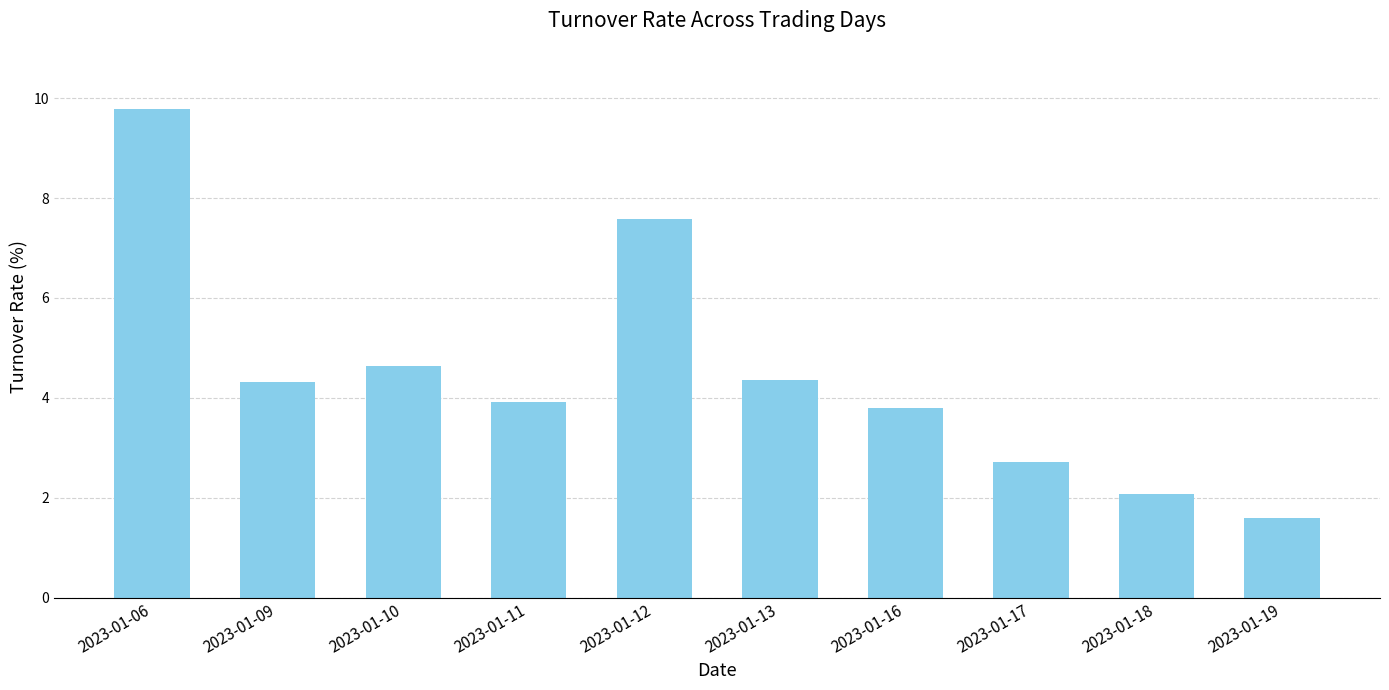

True or false: the data shows 1.6 at 2023-01-19.

True